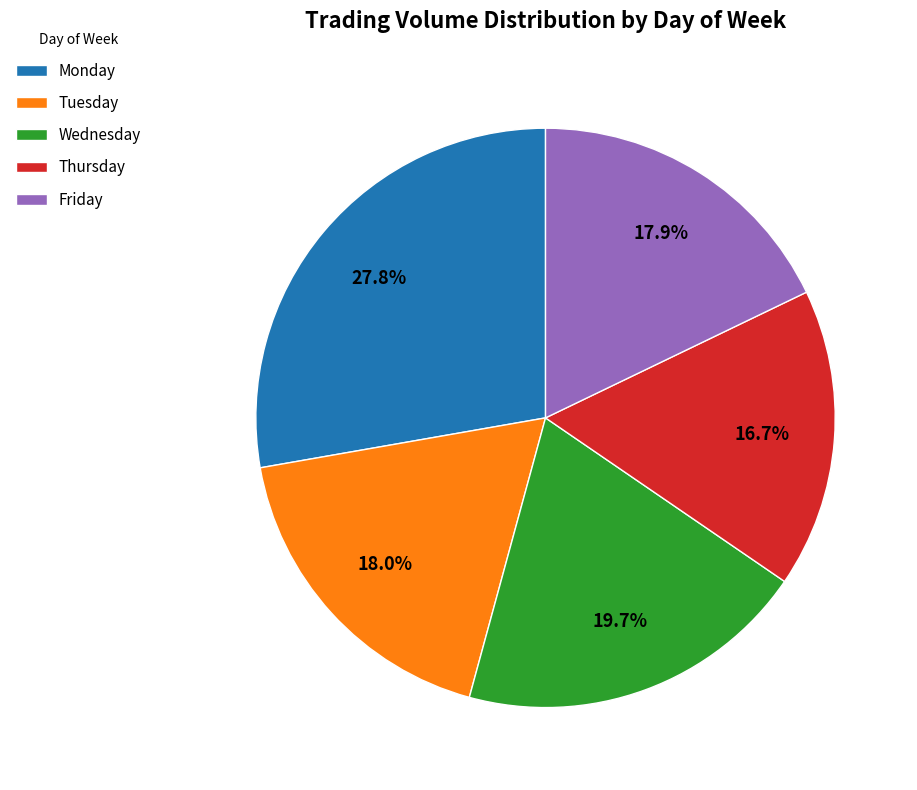

To the nearest percent, what is the difference between the Tuesday and Monday slice percentages?

10%